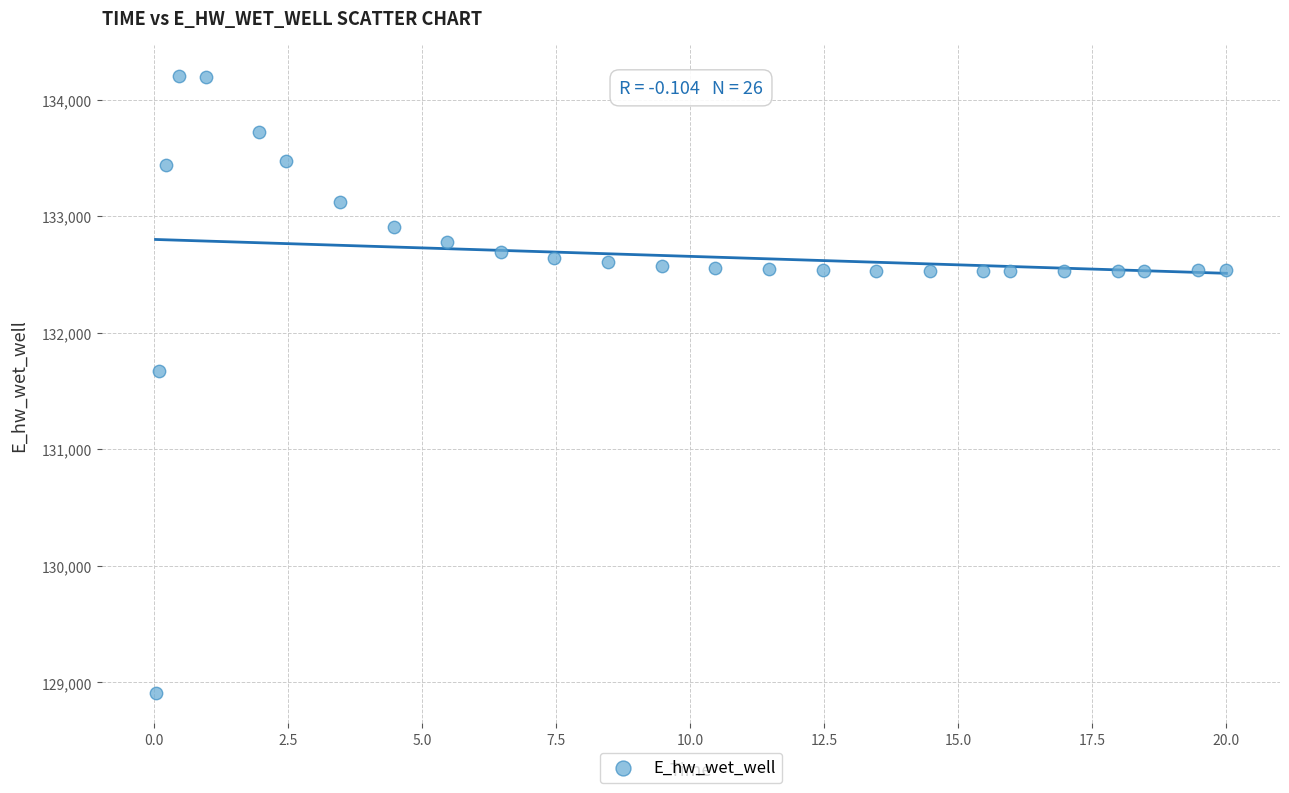

What is the range of X values (max minus min)?

20.0